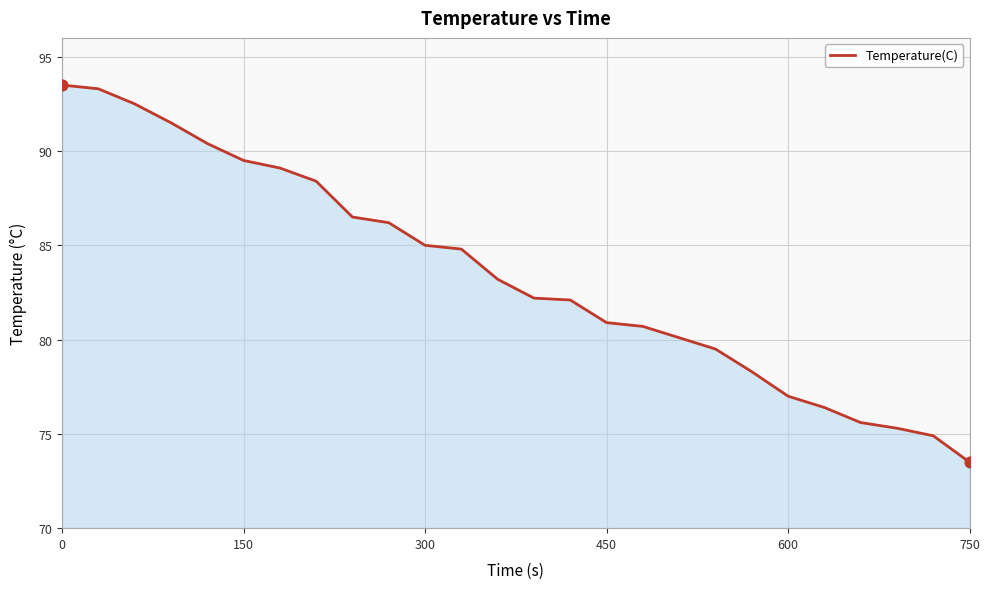

What is the difference between the maximum and minimum values?

20.0